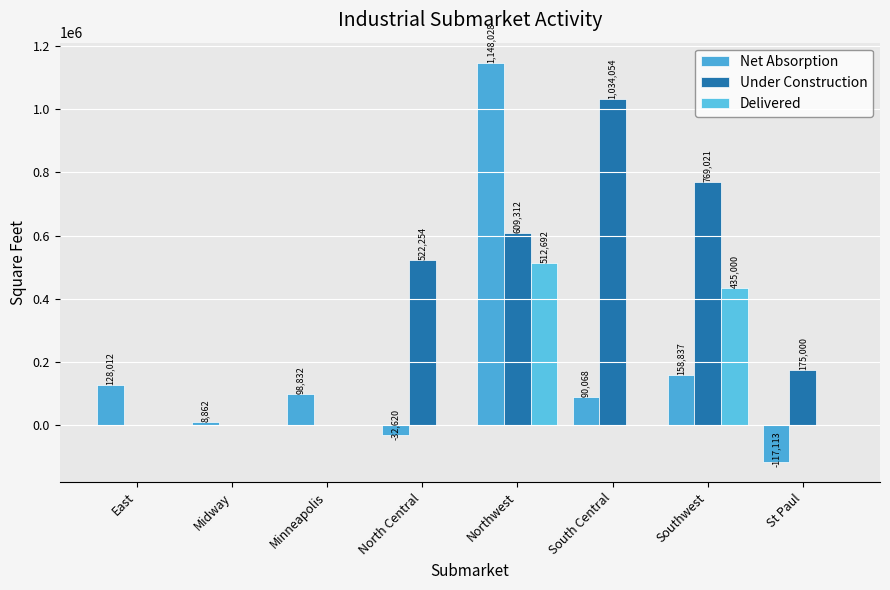

Reading right to left, list all the values displayed in this chart.

Net Absorption: St Paul=-117113	Southwest=158837	South Central=90068	Northwest=1148028	North Central=-32620	Minneapolis=98832	Midway=8862	East=128012
Under Construction: St Paul=175000	Southwest=769021	South Central=1034054	Northwest=609312	North Central=522254	Minneapolis=0	Midway=0	East=0
Delivered: St Paul=0	Southwest=435000	South Central=0	Northwest=512692	North Central=0	Minneapolis=0	Midway=0	East=0